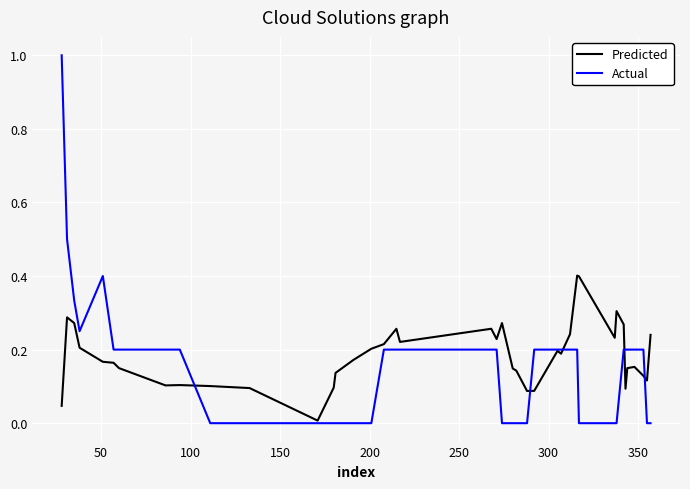

At how many categories does at least one series exceed 0?

40